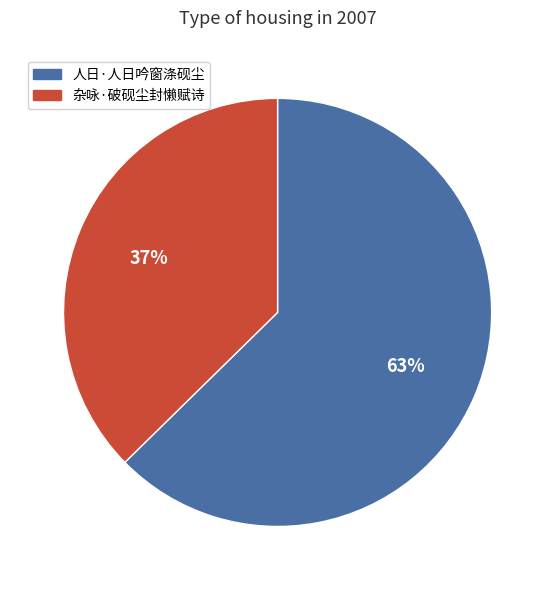

Is 杂咏·破砚尘封懒赋诗 the majority of the pie?

No